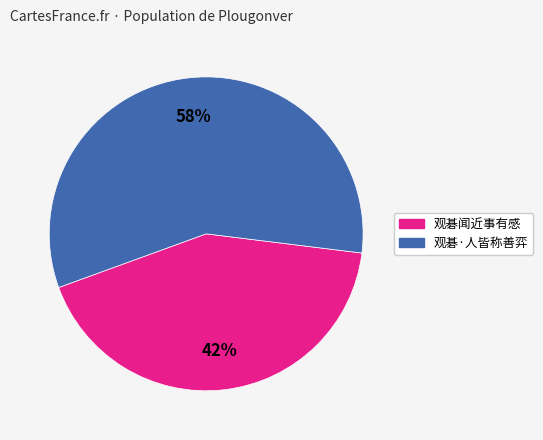

Is it true that 观碁·人皆称善弈 is 58% of the pie?

True